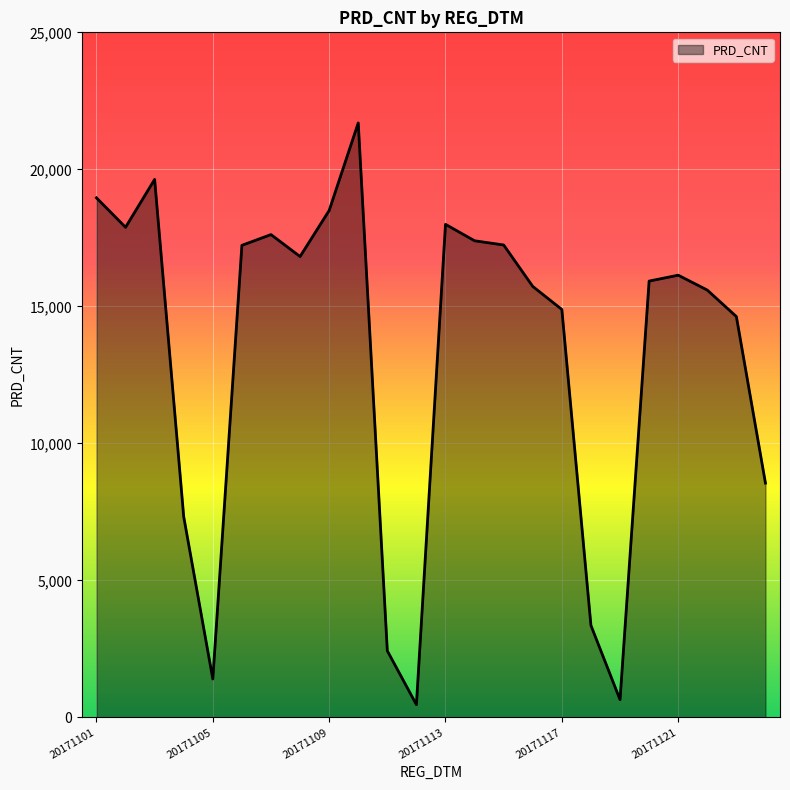

What is the difference between the maximum and minimum values?

21228